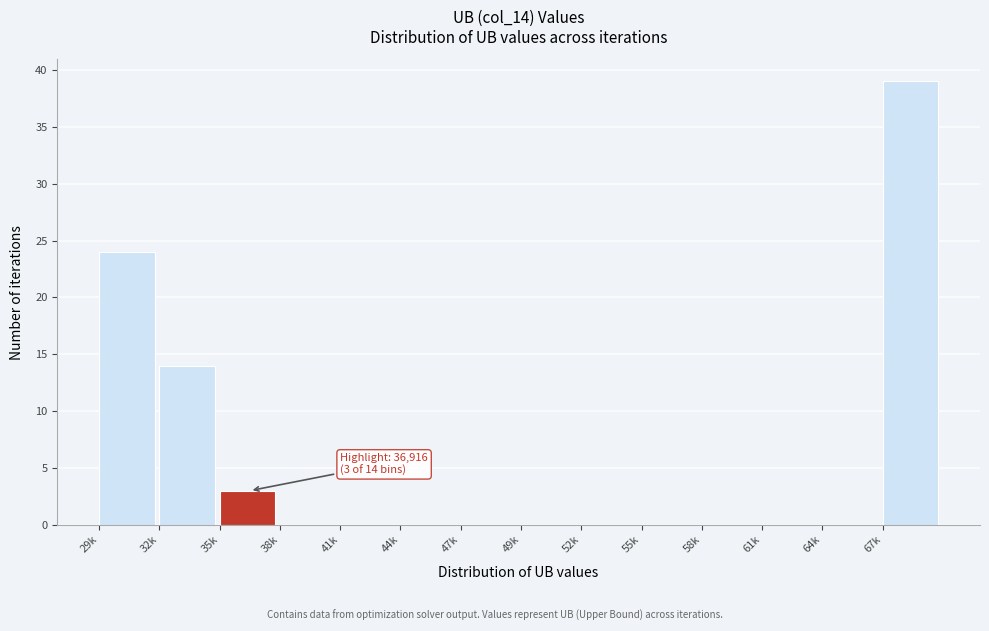

Reading right to left, extract all data points from this chart.

67k=39	64k=0	61k=0	58k=0	55k=0	52k=0	49k=0	47k=0	44k=0	41k=0	38k=0	35k=3	32k=14	29k=24